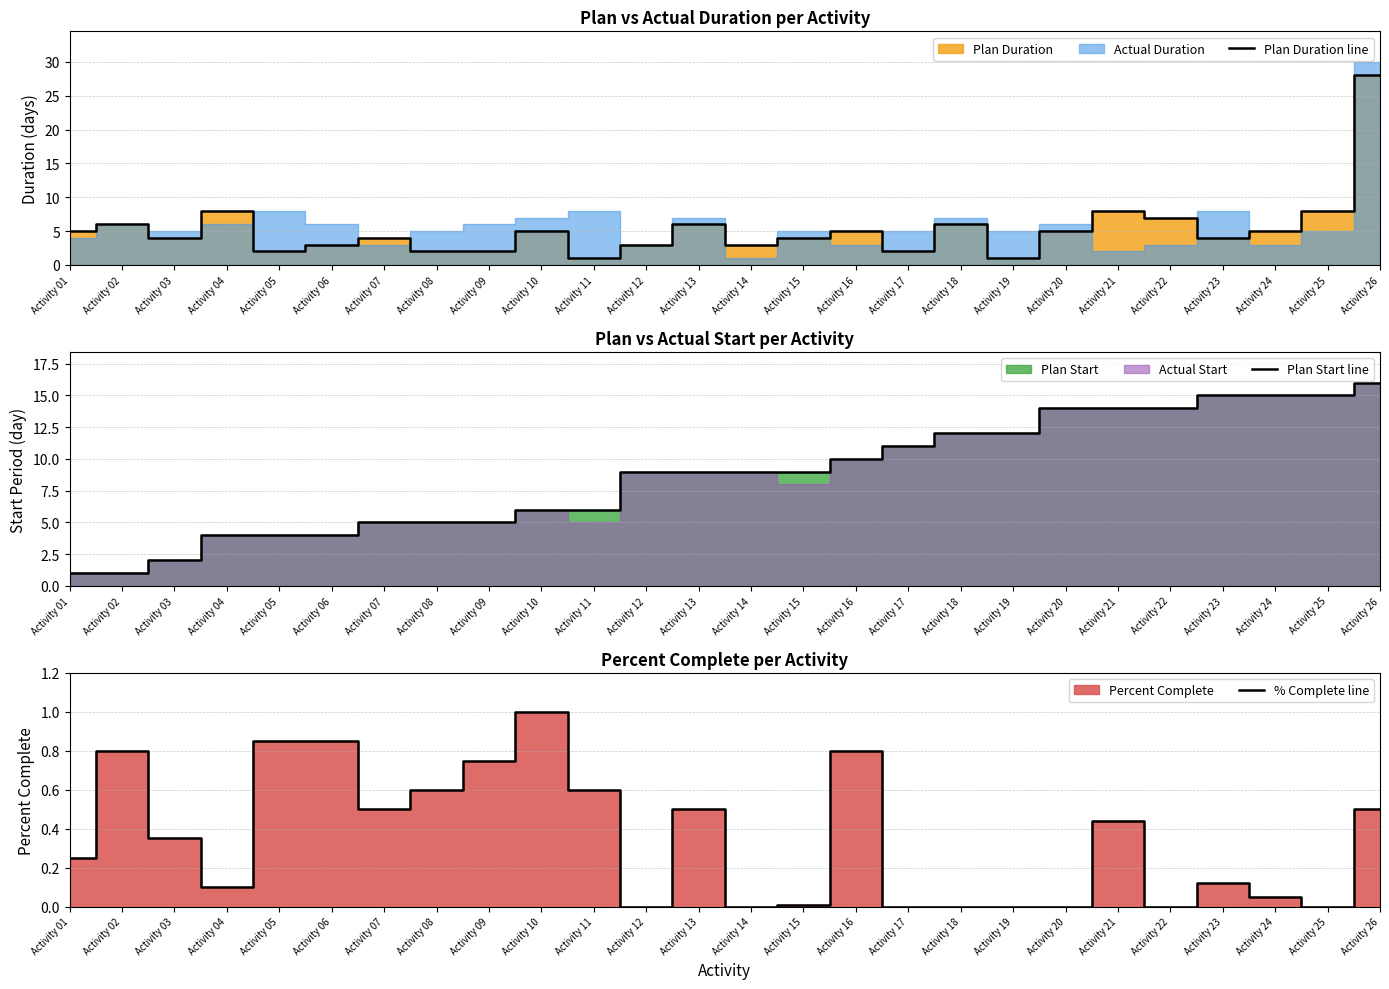

The Plan Start line series shows 3.2 at Activity 26. True or false?

False